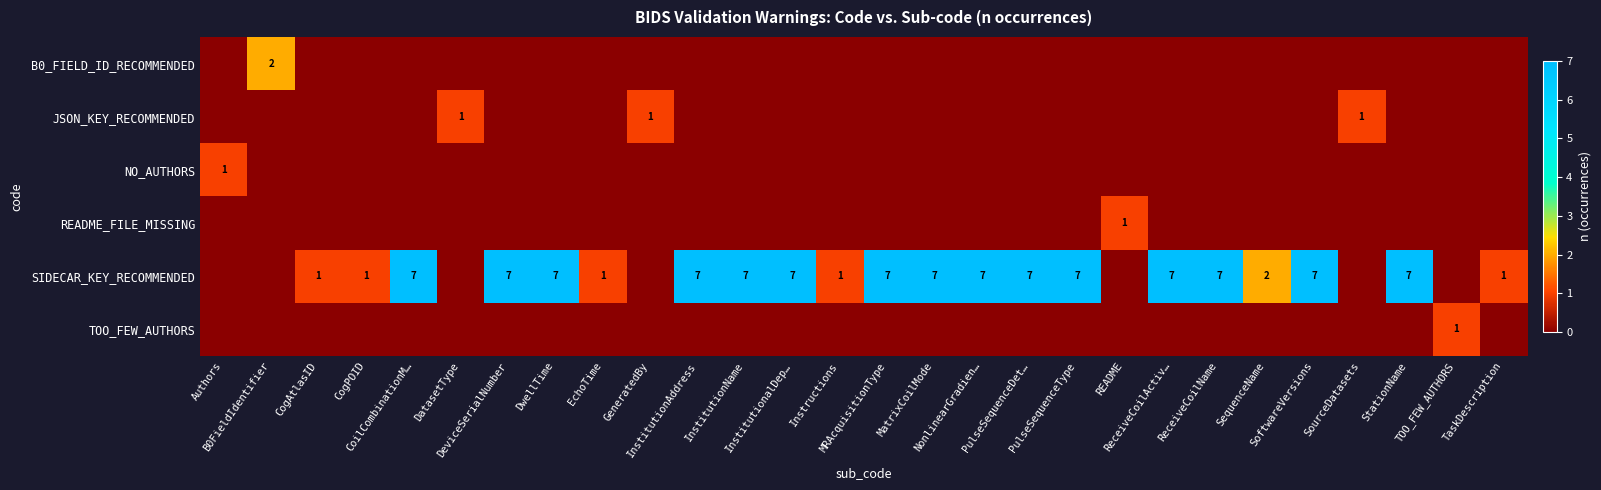

The value of row_5 at GeneratedBy is 1. True or false?

False